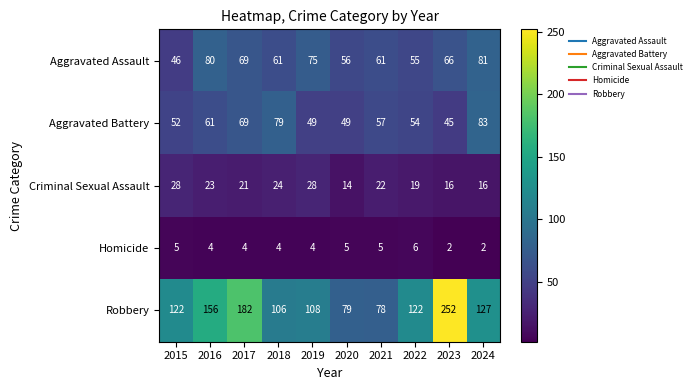

At 2023, list the series in order from largest to smallest.

Robbery, Aggravated Assault, Aggravated Battery, Criminal Sexual Assault, Homicide